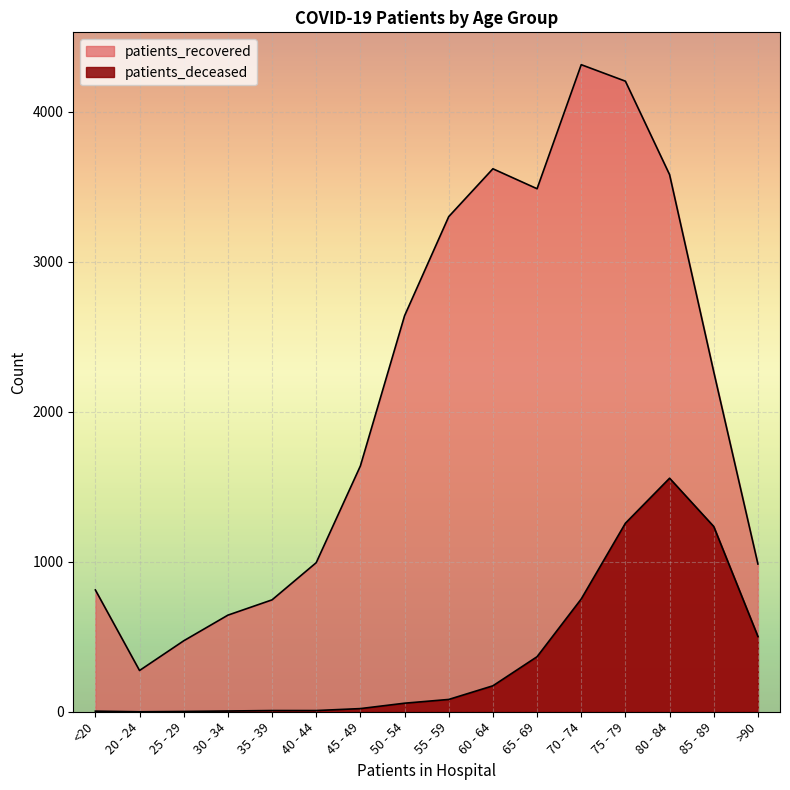

The value of patients_recovered at 45 - 49 is 1639. True or false?

True